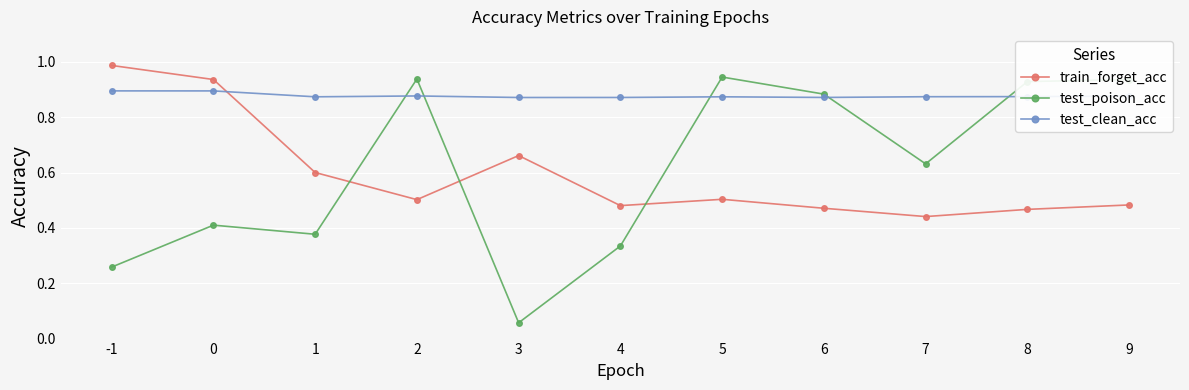

Which category has the lowest value in the test_poison_acc series?

3